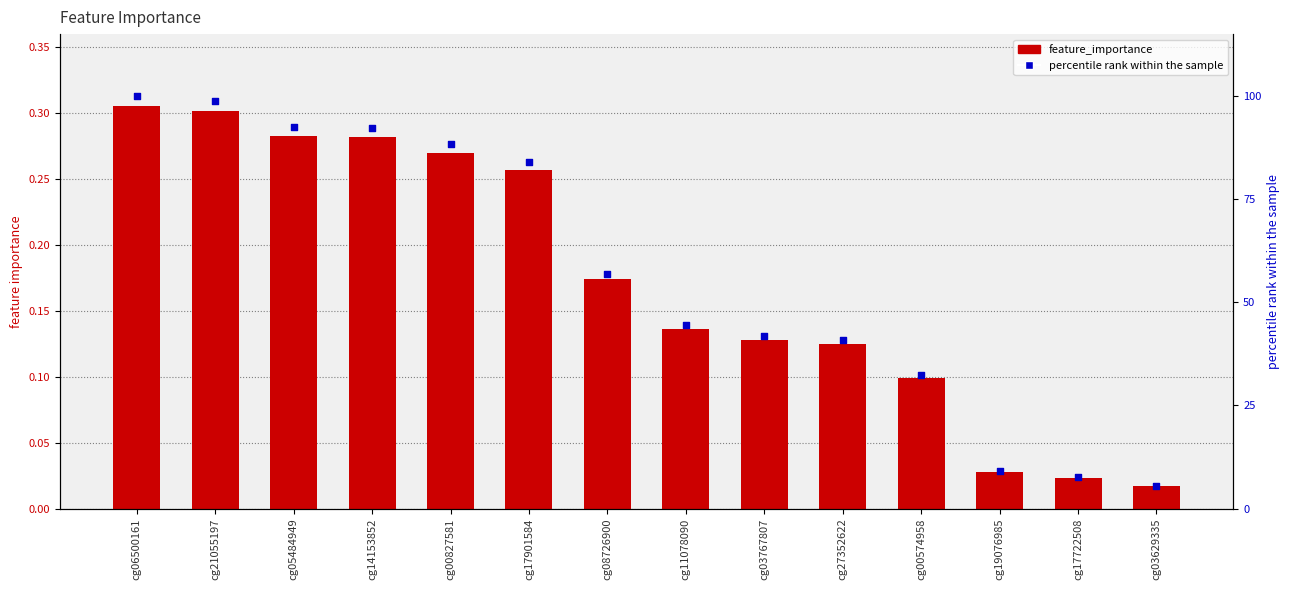

What are all the series names shown in the legend?

feature_importance, percentile rank within the sample